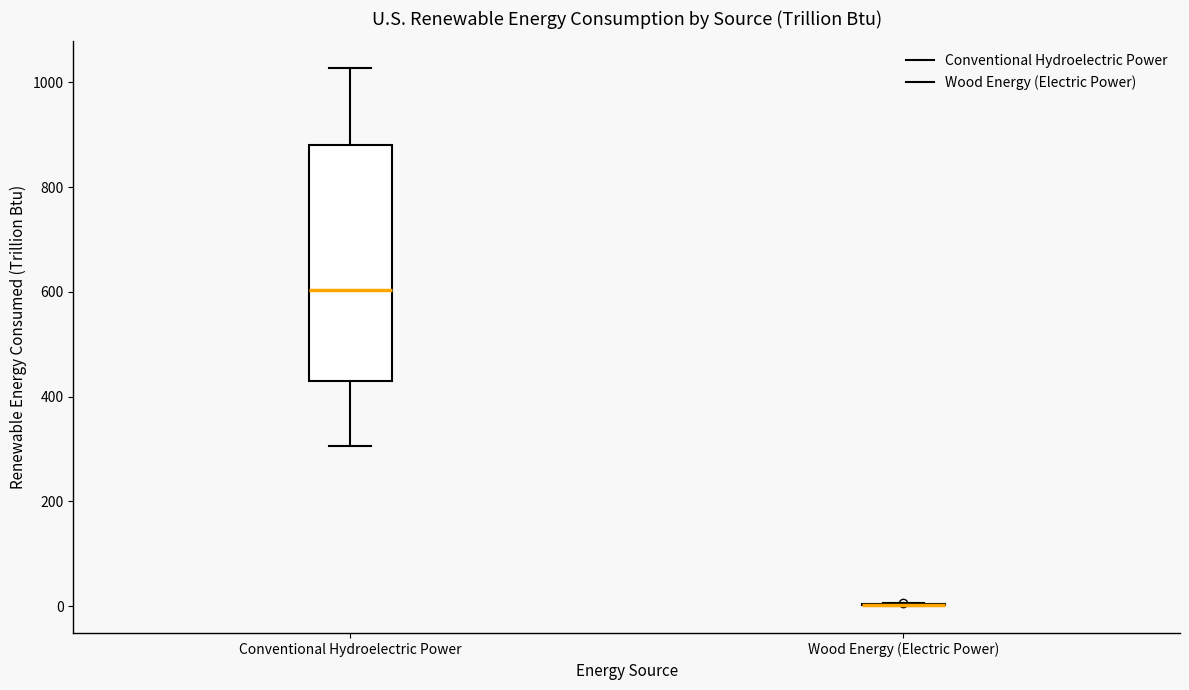

Reading left to right, transcribe this box plot: for each box, give where its median line is, the range the box spans, and where its two whiskers end, as read against the y-axis. The values are not printed on the chart, so give them approximately, as read against the axis.

Conventional Hydroelectric Power: median 600, box 440 to 880, whiskers 300 to 1020
Wood Energy (Electric Power): box collapsed to a line at 0, whiskers 0 to 0